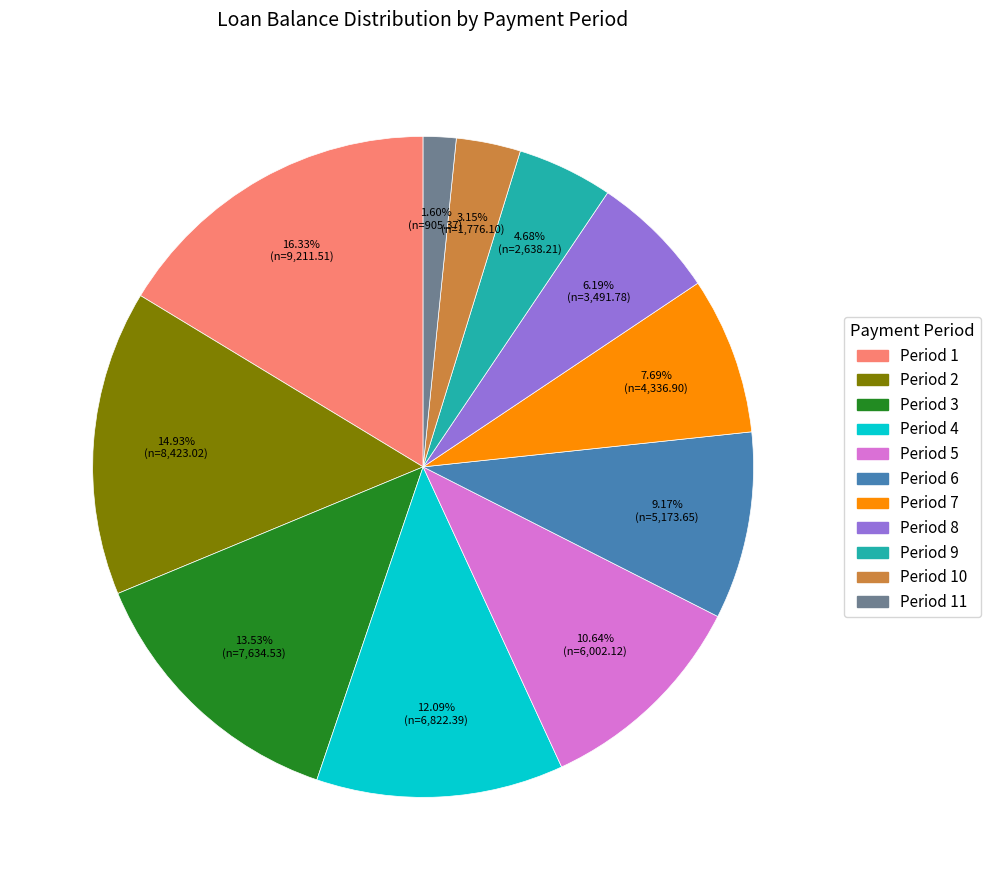

Is there a majority slice in this chart?

No